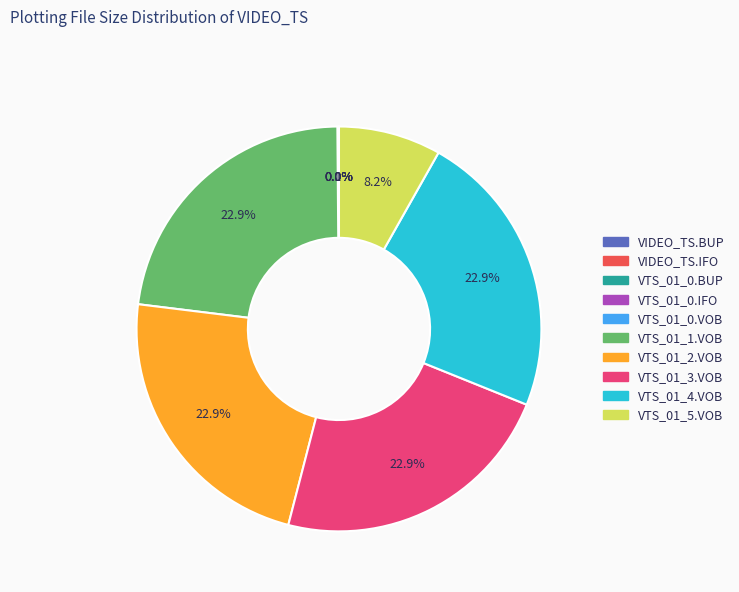

Is there any slice that represents more than half of the pie?

No